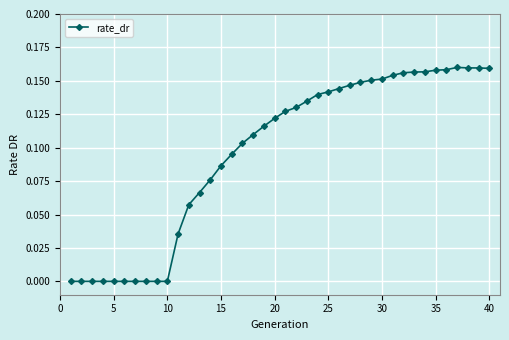

What is the sum of all values?

3.9